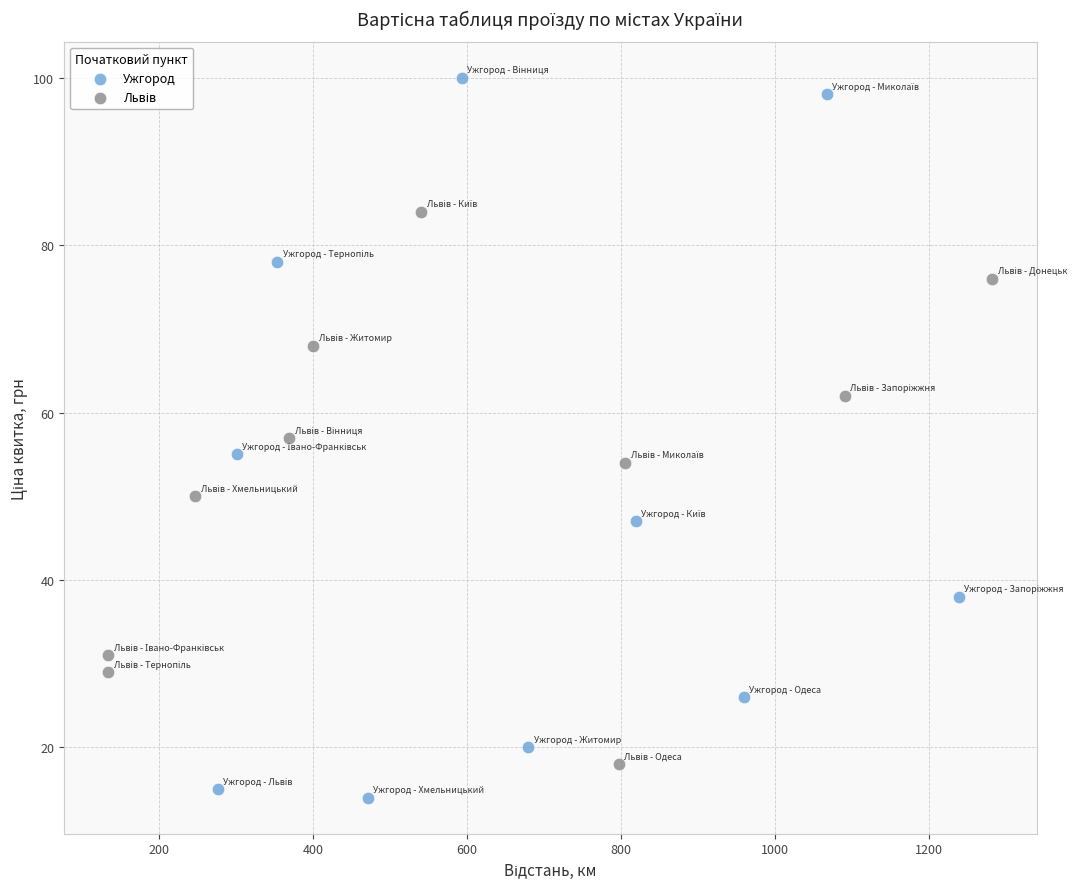

Which series has the widest spread of Y values?

Ужгород